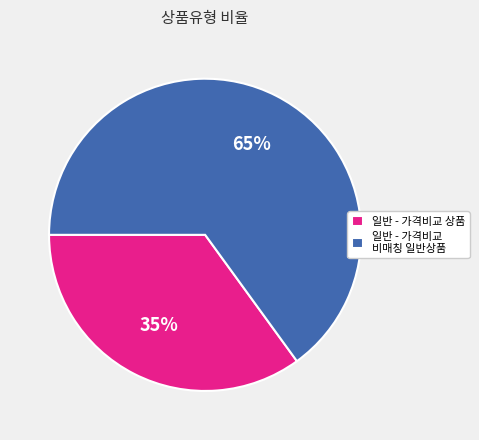

Do 일반 - 가격비교 상품 and 일반 - 가격비교 비매칭 일반상품 together represent more than half of the pie?

Yes